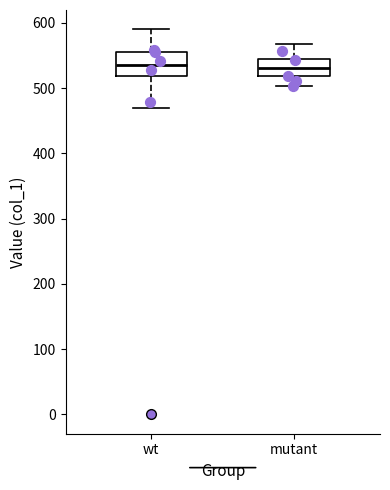

Reading left to right, read every box against the y-axis: the position of its median line, the range the box covers, and the ends of its whiskers. The values are not printed on the chart, so give them approximately, as read against the axis.

wt: median 540, box 520 to 560, whiskers 470 to 590
mutant: median 530, box 520 to 550, whiskers 500 to 570